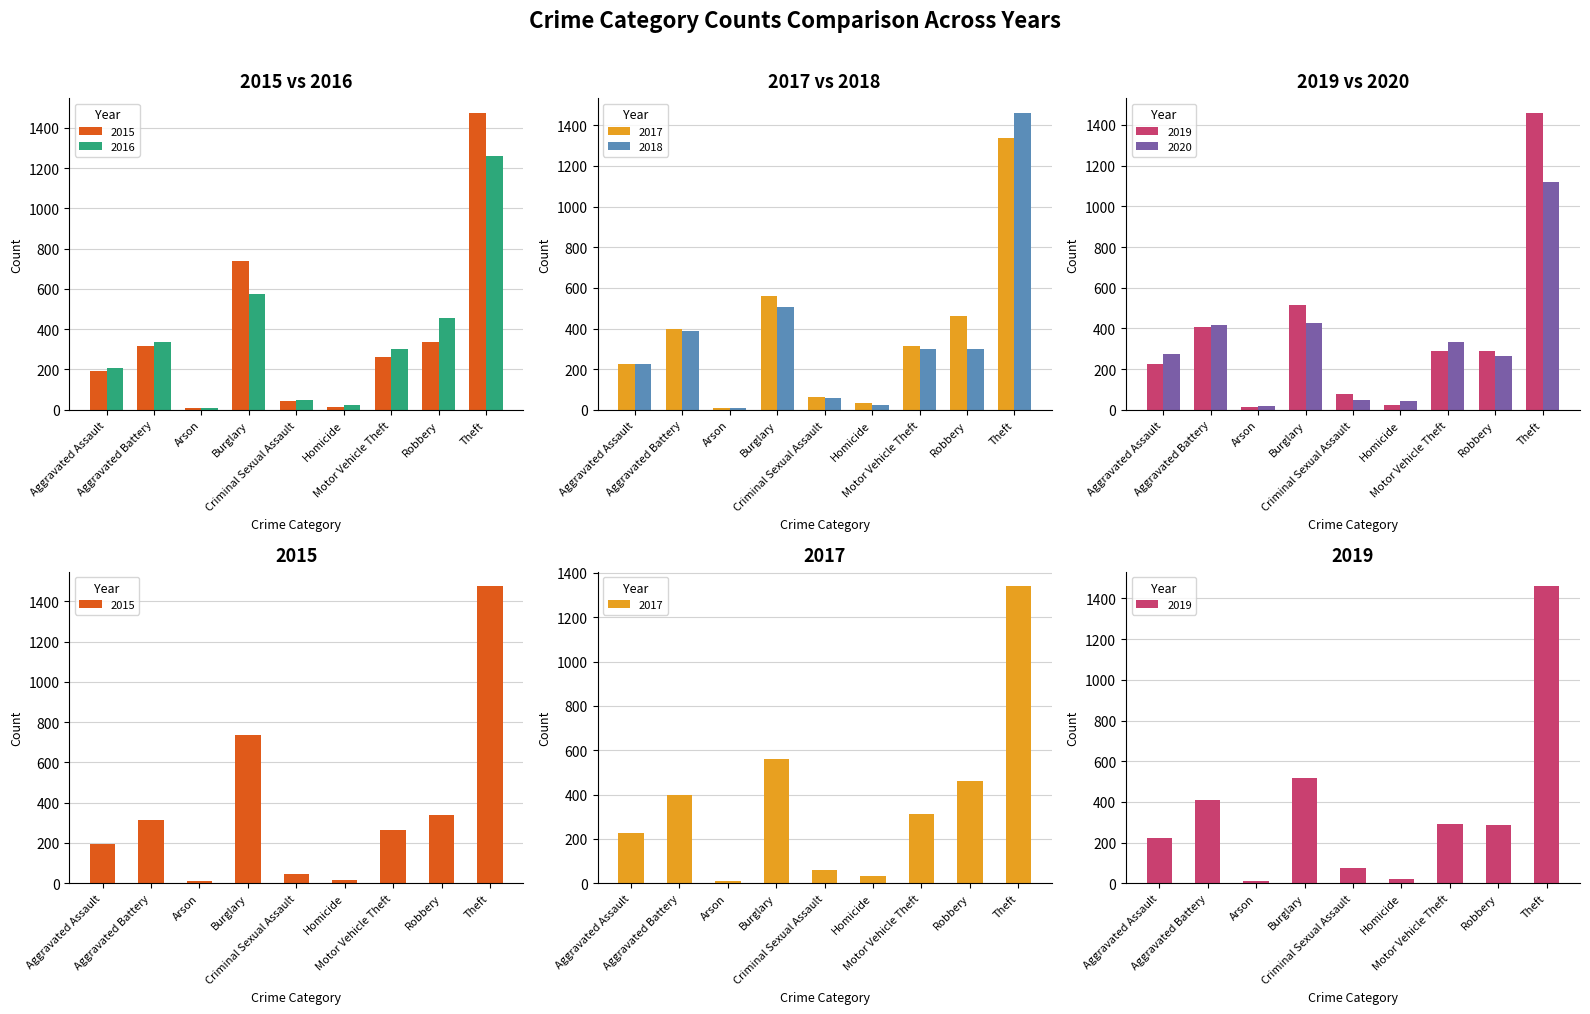

Which series changed the most between Motor Vehicle Theft and Theft?

2015